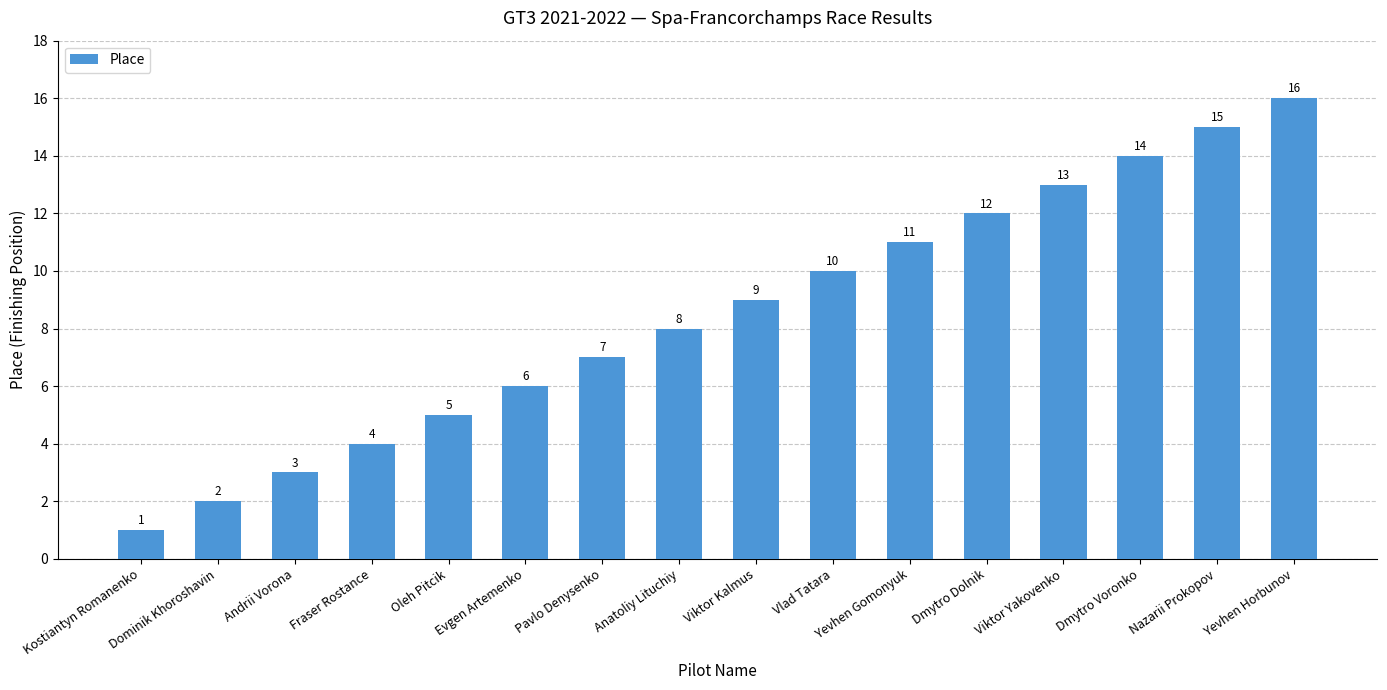

True or false: the data shows 9 at Viktor Kalmus.

True